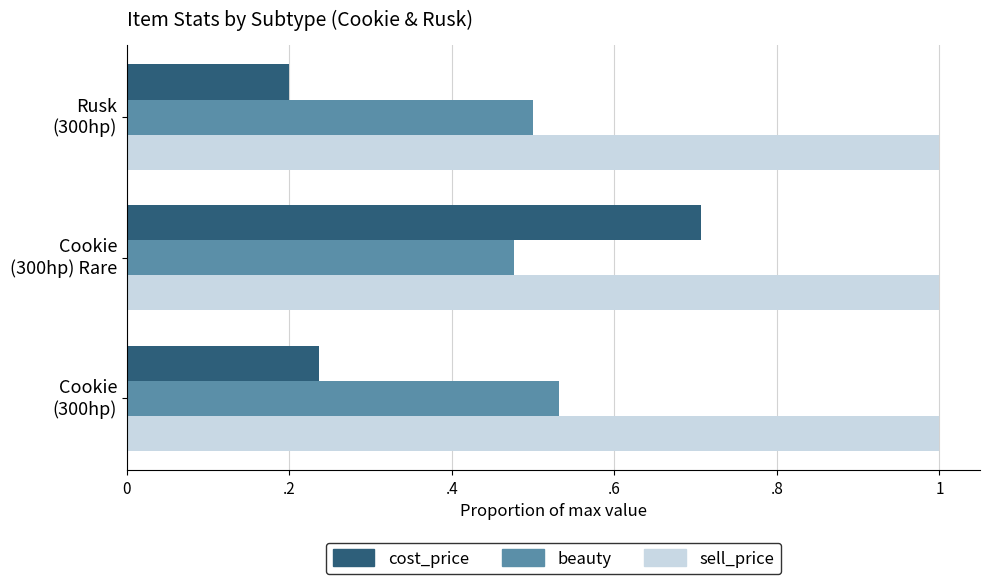

What is the value of the beauty bar at the 2nd from the left?

0.5